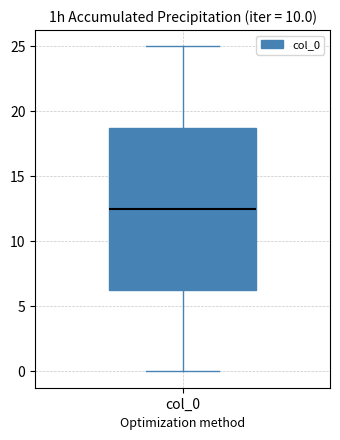

Transcribe this box plot: give where the median line is, the range the box spans, and where the two whiskers end, as read against the y-axis. The values are not printed on the chart, so give them approximately, as read against the axis.

median 12.5, box 6.5 to 19.0, whiskers 0.0 to 25.0